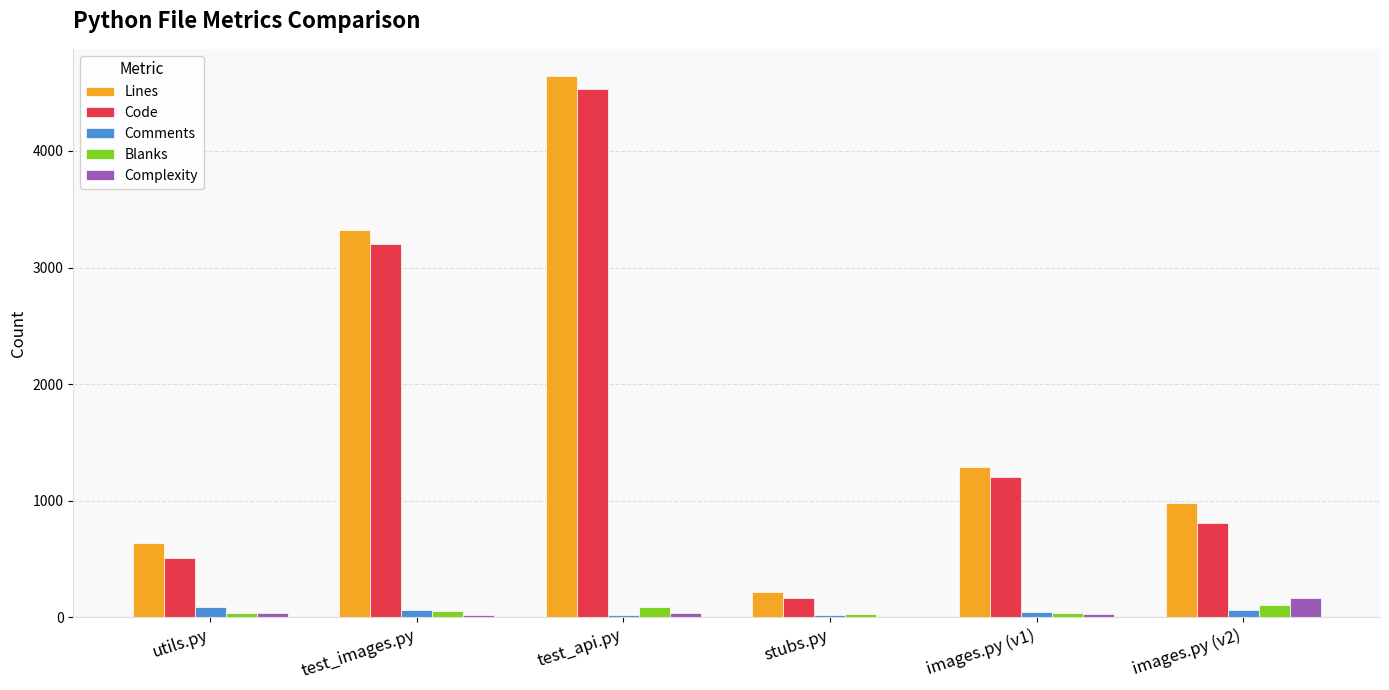

Which series changed the most between test_api.py and images.py (v1)?

Lines